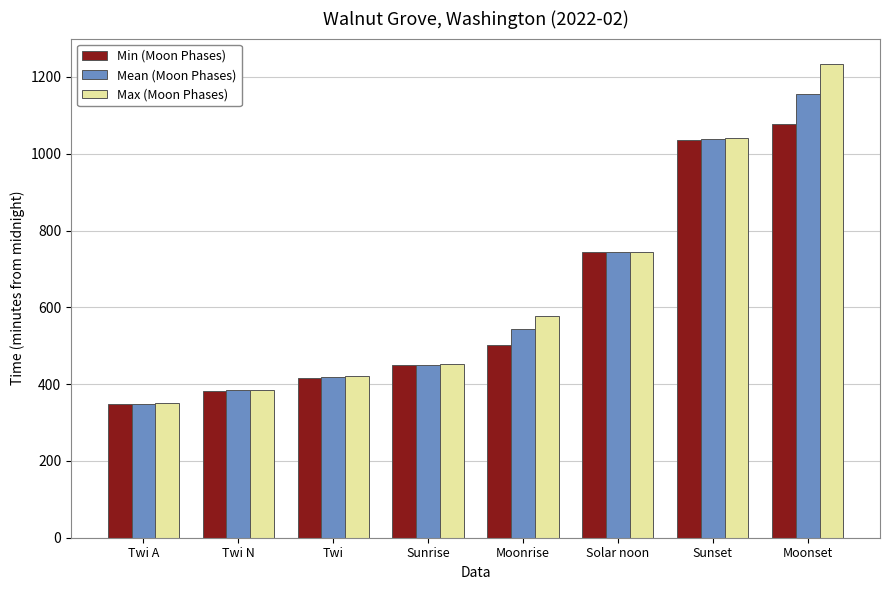

Rank the series by their maximum value, from lowest to highest.

Min (Moon Phases), Mean (Moon Phases), Max (Moon Phases)